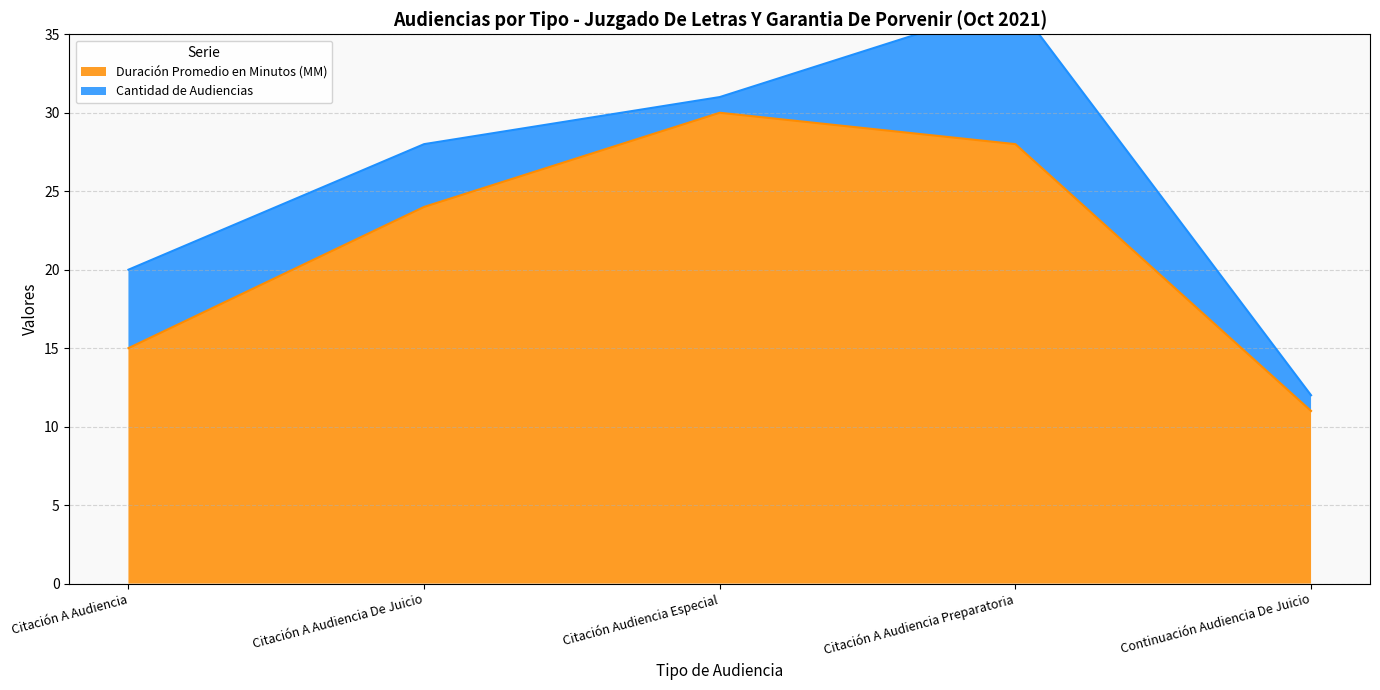

List the labels in order of Cantidad de Audiencias (line) value, smallest first.

Continuación Audiencia De Juicio, Citación A Audiencia, Citación A Audiencia De Juicio, Citación Audiencia Especial, Citación A Audiencia Preparatoria